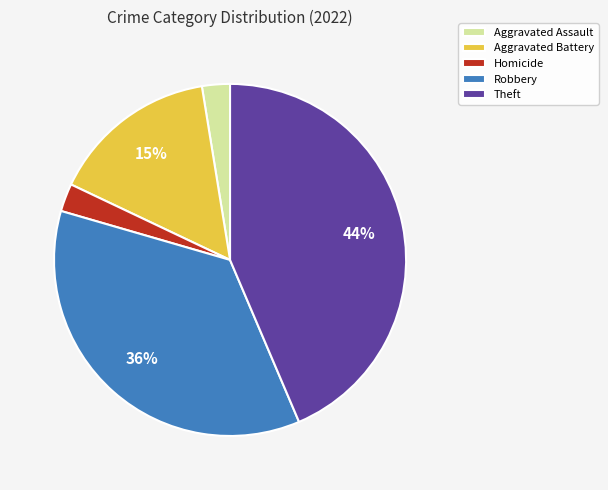

What is the largest slice in the pie chart?

Theft